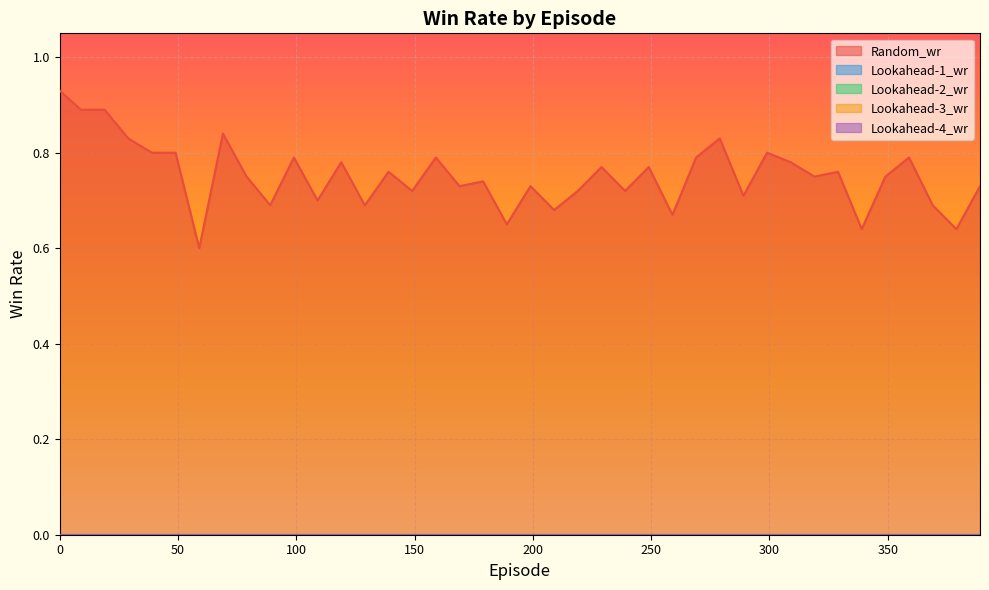

Reading left to right, transcribe all the data shown in this chart.

Random_wr: 0=0.9	9=0.9	19=0.9	29=0.8	39=0.8	49=0.8	59=0.6	69=0.8	79=0.8	89=0.7	99=0.8	109=0.7	119=0.8	129=0.7	139=0.8	149=0.7	159=0.8	169=0.7	179=0.7	189=0.7	199=0.7	209=0.7	219=0.7	229=0.8	239=0.7	249=0.8	259=0.7	269=0.8	279=0.8	289=0.7	299=0.8	309=0.8	319=0.8	329=0.8	339=0.6	349=0.8	359=0.8	369=0.7	379=0.6	389=0.7
Lookahead-1_wr: 0=0.0	9=0.0	19=0.0	29=0.0	39=0.0	49=0.0	59=0.0	69=0.0	79=0.0	89=0.0	99=0.0	109=0.0	119=0.0	129=0.0	139=0.0	149=0.0	159=0.0	169=0.0	179=0.0	189=0.0	199=0.0	209=0.0	219=0.0	229=0.0	239=0.0	249=0.0	259=0.0	269=0.0	279=0.0	289=0.0	299=0.0	309=0.0	319=0.0	329=0.0	339=0.0	349=0.0	359=0.0	369=0.0	379=0.0	389=0.0
Lookahead-2_wr: 0=0.0	9=0.0	19=0.0	29=0.0	39=0.0	49=0.0	59=0.0	69=0.0	79=0.0	89=0.0	99=0.0	109=0.0	119=0.0	129=0.0	139=0.0	149=0.0	159=0.0	169=0.0	179=0.0	189=0.0	199=0.0	209=0.0	219=0.0	229=0.0	239=0.0	249=0.0	259=0.0	269=0.0	279=0.0	289=0.0	299=0.0	309=0.0	319=0.0	329=0.0	339=0.0	349=0.0	359=0.0	369=0.0	379=0.0	389=0.0
Lookahead-3_wr: 0=0.0	9=0.0	19=0.0	29=0.0	39=0.0	49=0.0	59=0.0	69=0.0	79=0.0	89=0.0	99=0.0	109=0.0	119=0.0	129=0.0	139=0.0	149=0.0	159=0.0	169=0.0	179=0.0	189=0.0	199=0.0	209=0.0	219=0.0	229=0.0	239=0.0	249=0.0	259=0.0	269=0.0	279=0.0	289=0.0	299=0.0	309=0.0	319=0.0	329=0.0	339=0.0	349=0.0	359=0.0	369=0.0	379=0.0	389=0.0
Lookahead-4_wr: 0=0.0	9=0.0	19=0.0	29=0.0	39=0.0	49=0.0	59=0.0	69=0.0	79=0.0	89=0.0	99=0.0	109=0.0	119=0.0	129=0.0	139=0.0	149=0.0	159=0.0	169=0.0	179=0.0	189=0.0	199=0.0	209=0.0	219=0.0	229=0.0	239=0.0	249=0.0	259=0.0	269=0.0	279=0.0	289=0.0	299=0.0	309=0.0	319=0.0	329=0.0	339=0.0	349=0.0	359=0.0	369=0.0	379=0.0	389=0.0